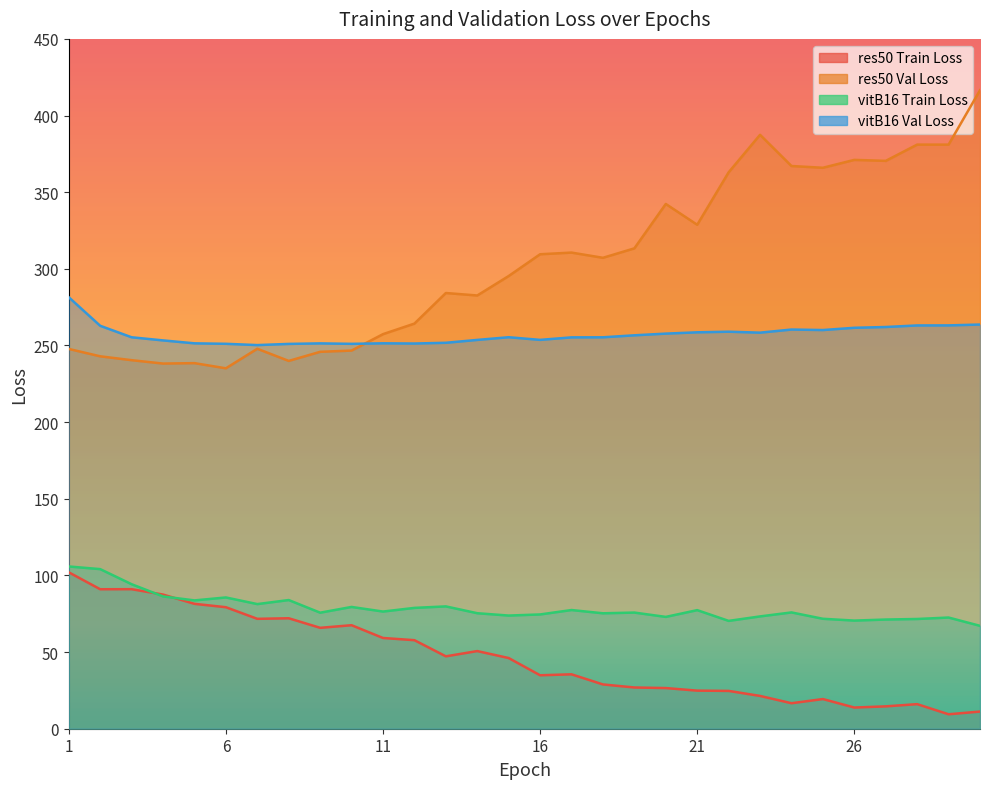

What are all the series names shown in the legend?

res50 Train Loss, res50 Val Loss, vitB16 Train Loss, vitB16 Val Loss